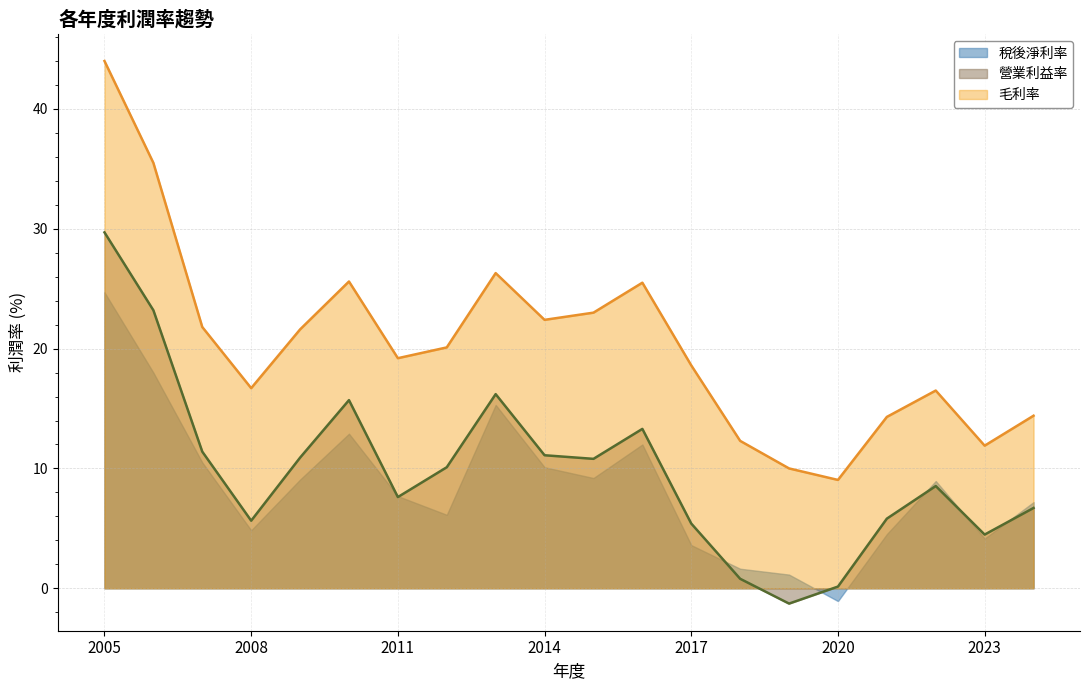

Between 2012 and 2016, which is larger?

2016